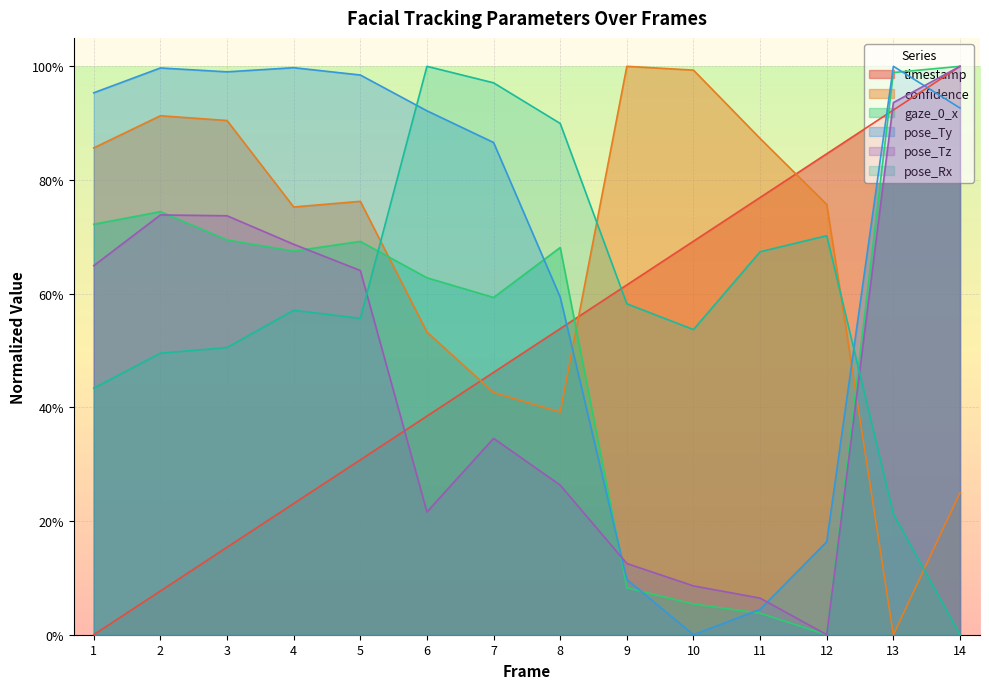

Rank the categories by confidence value from highest to lowest.

9, 10, 2, 3, 11, 1, 5, 12, 4, 6, 7, 8, 14, 13